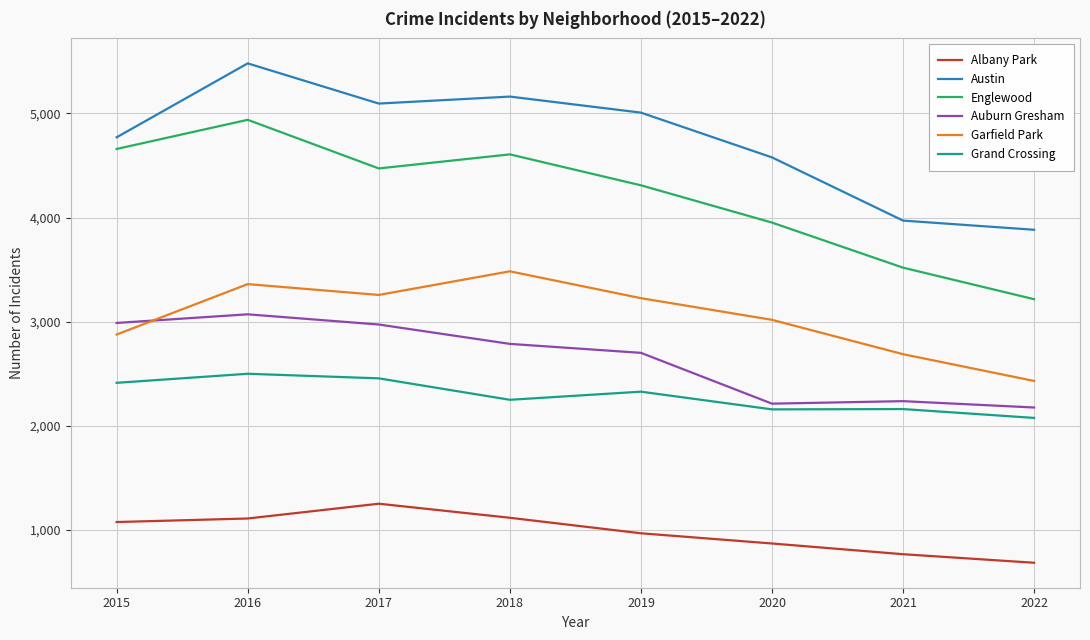

True or false: Albany Park has a value of 1555 at 2020.

False